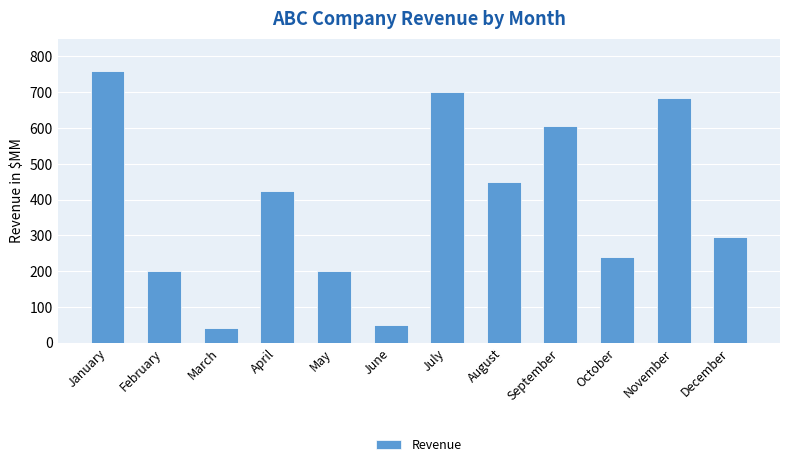

Which category has the highest value across all series?

January